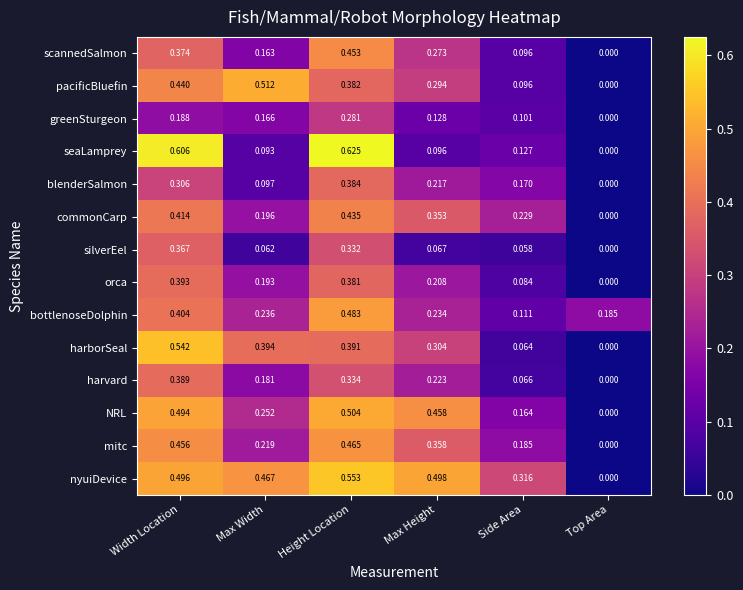

Rank the categories by greenSturgeon value from highest to lowest.

Height Location, Width Location, Max Width, Max Height, Side Area, Top Area